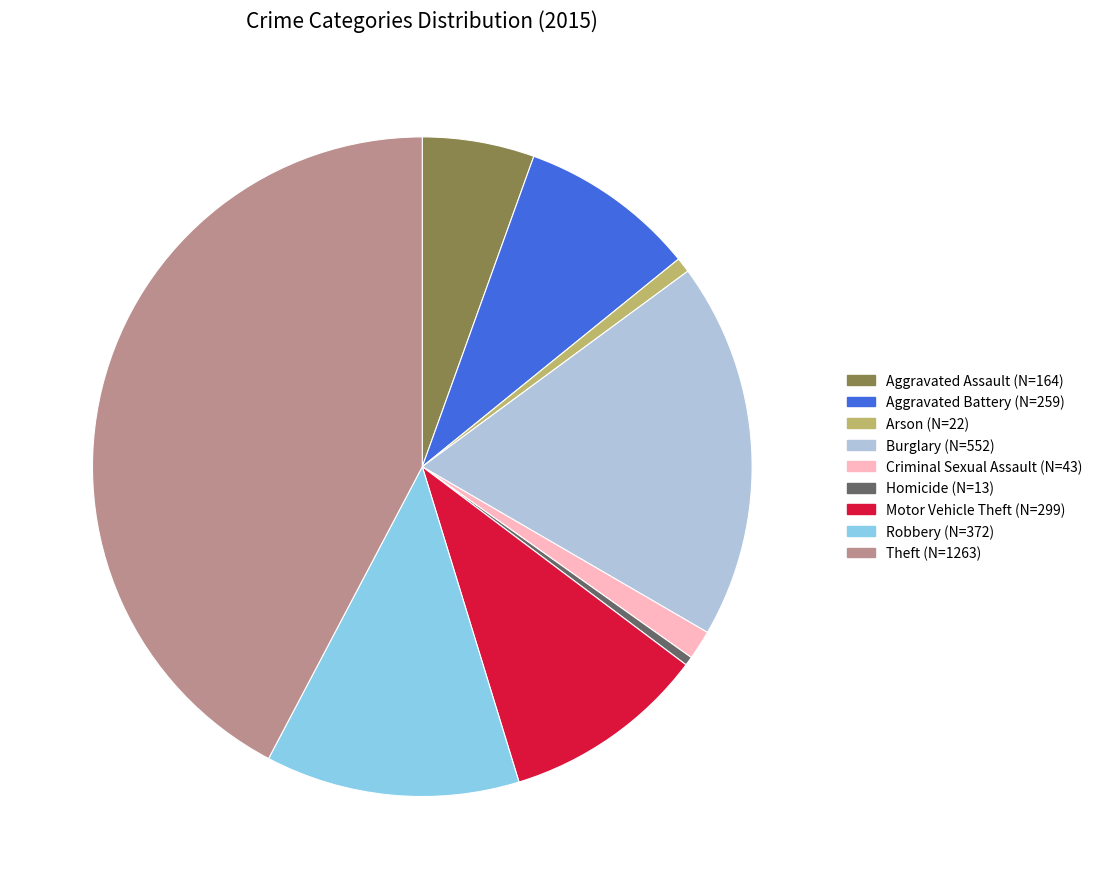

What is the largest slice in the pie chart?

Theft